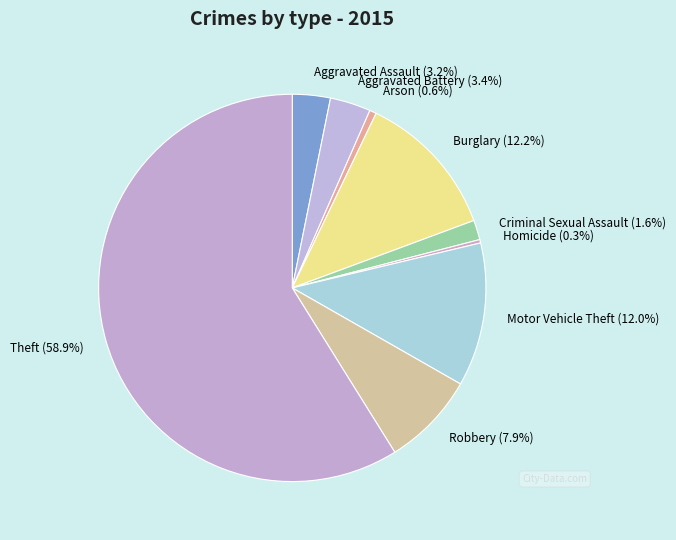

Which has a higher value, Aggravated Battery or Arson?

Aggravated Battery